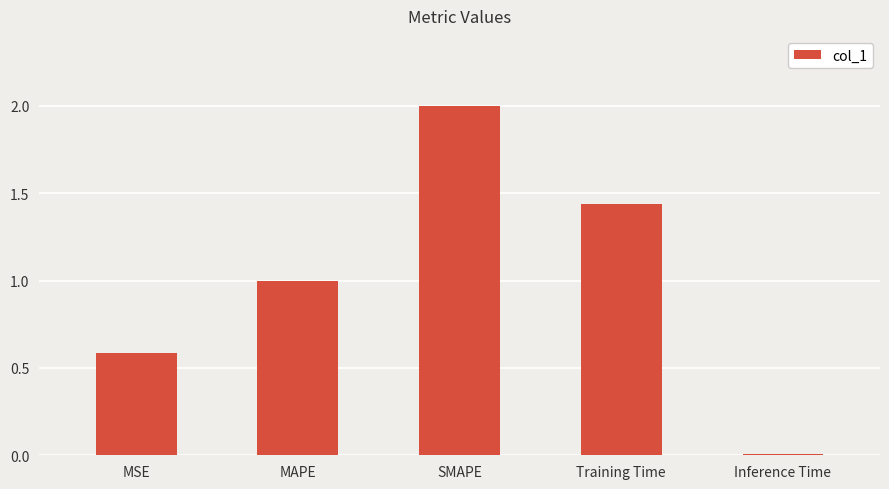

What is the maximum value shown in the chart?

2.0